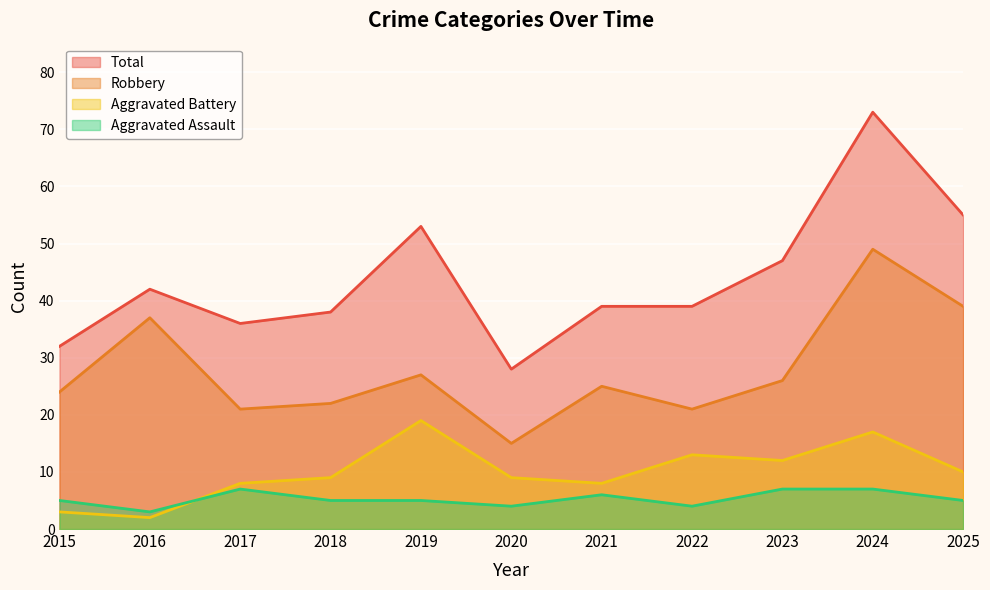

What is the approximate value of Robbery at 2016?

37